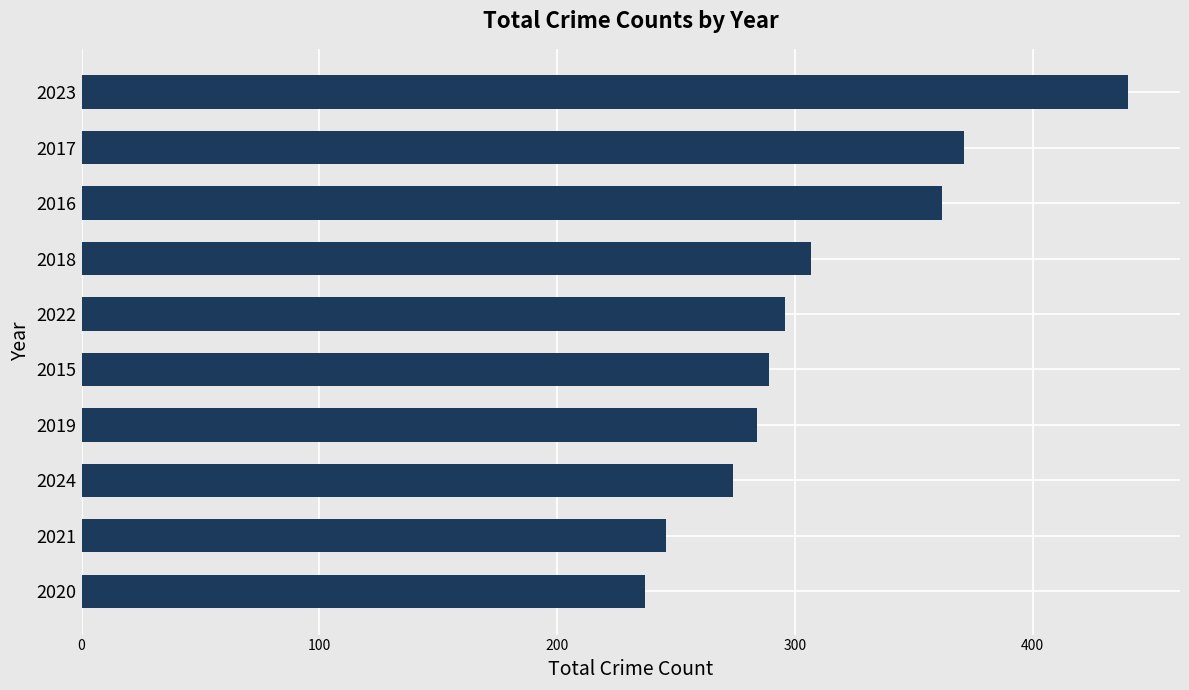

The value at 2023 is 440. True or false?

True